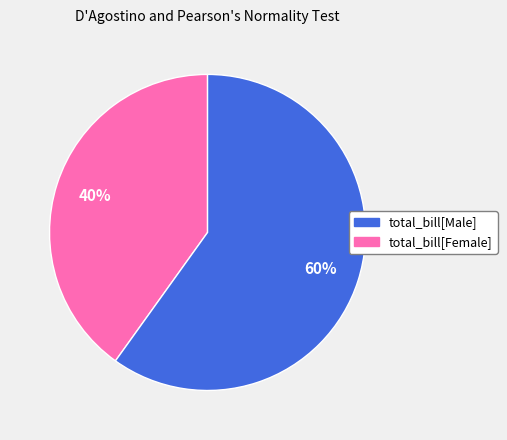

Rank the categories by value from highest to lowest.

total_bill[Female], total_bill[Male]